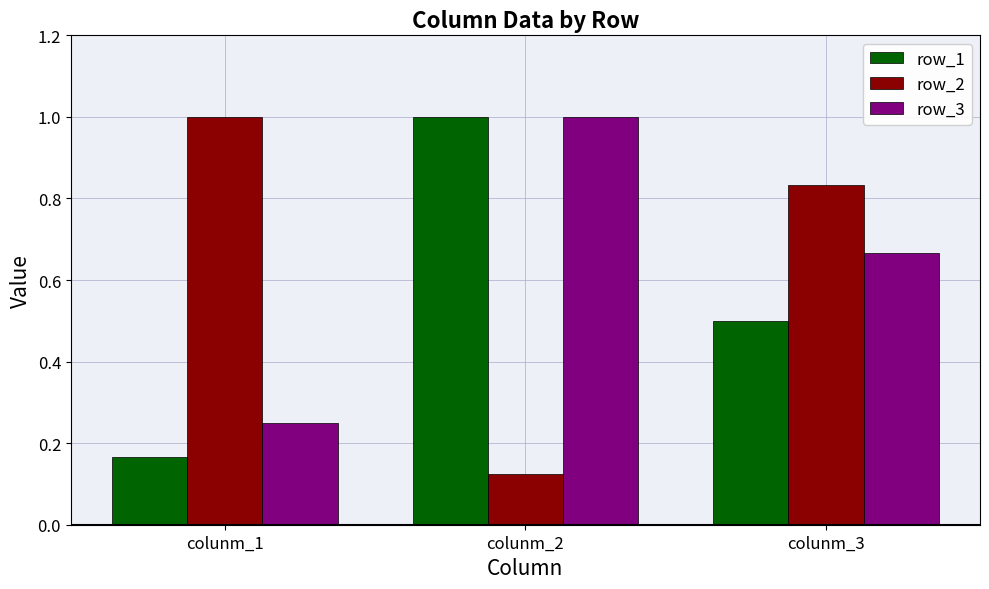

At colunm_1, list the series in order from largest to smallest.

row_2, row_3, row_1